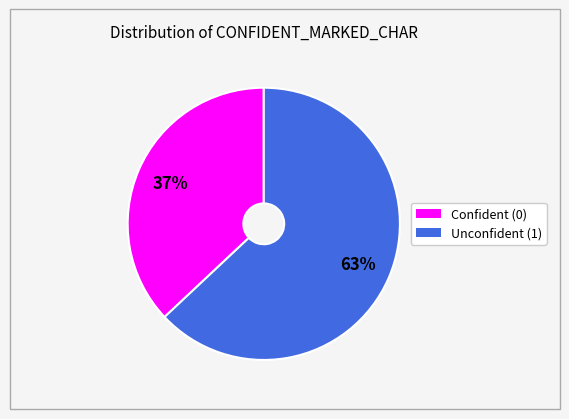

Count the number of slices in the pie.

2